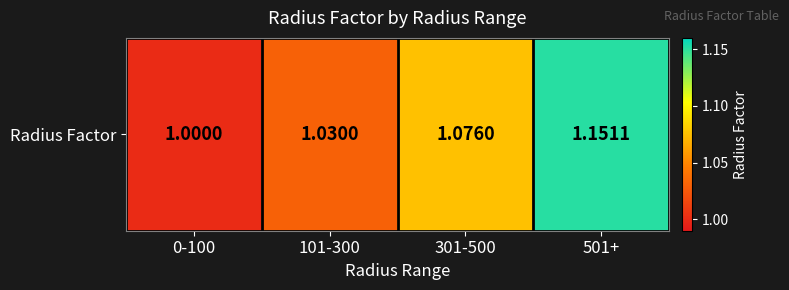

What is the sum of the values at 301-500 and 501+?

2.2